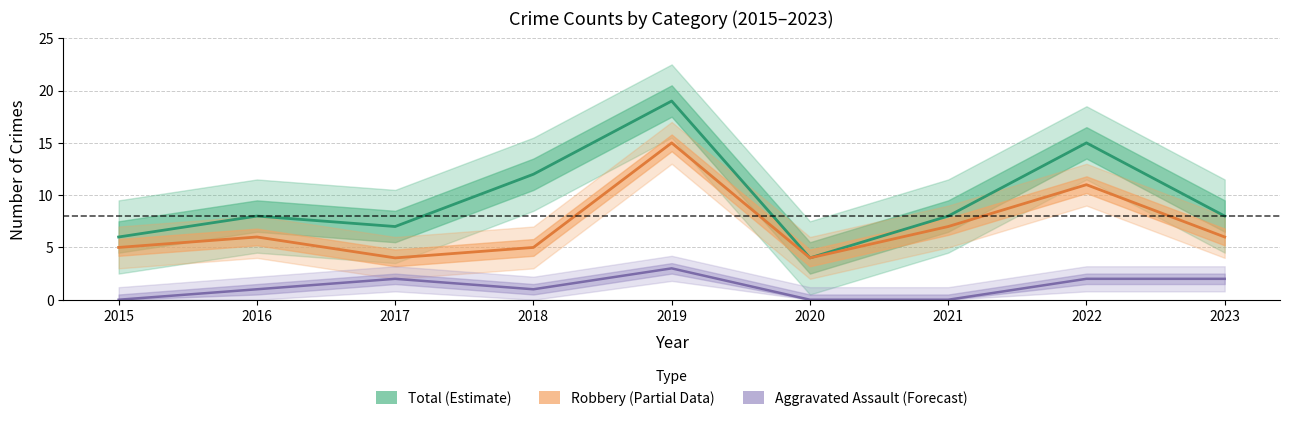

What is the value of the Robbery point at the 6th from the left?

4